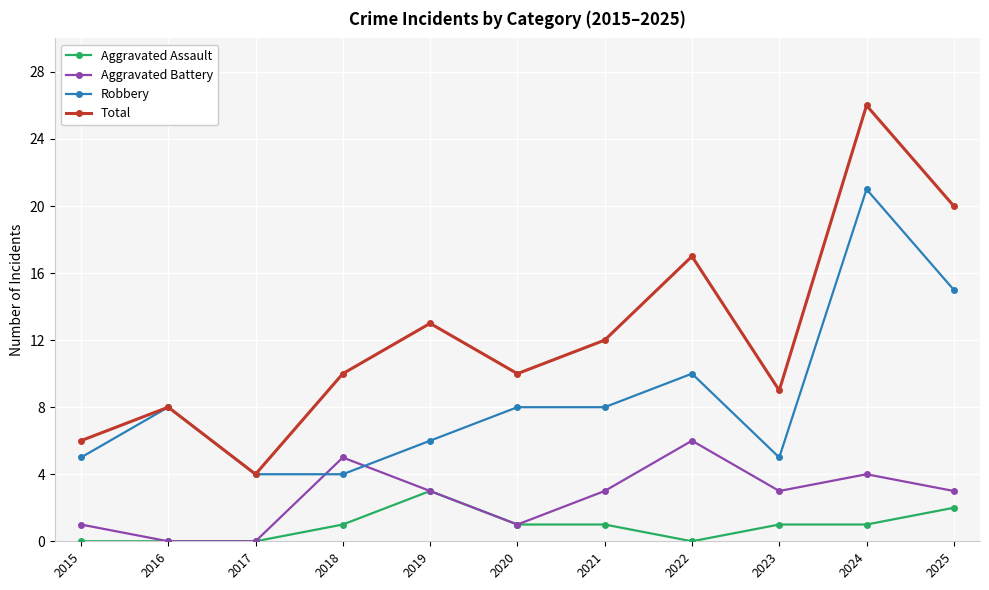

How many distinct data groups are displayed?

4